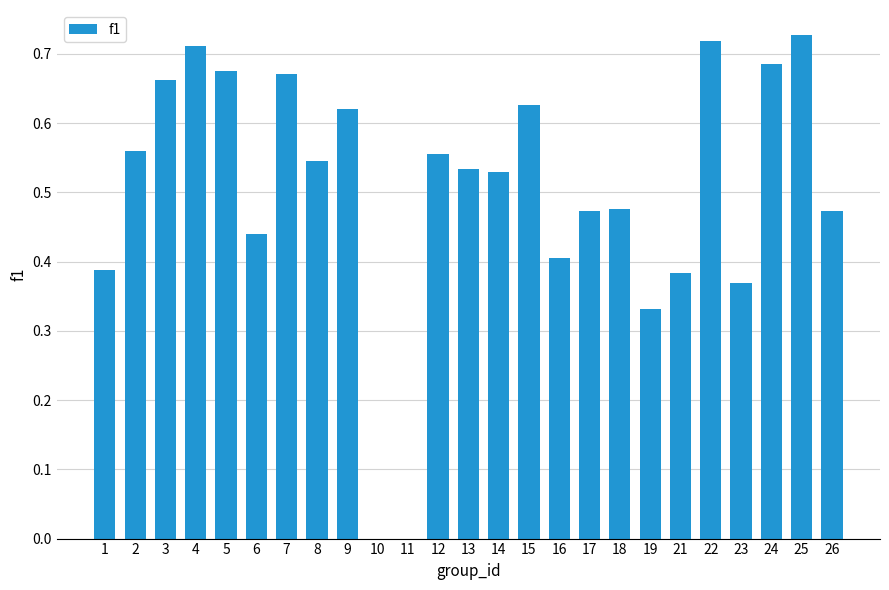

The chart shows a value of 0.8 at 14. True or false?

False